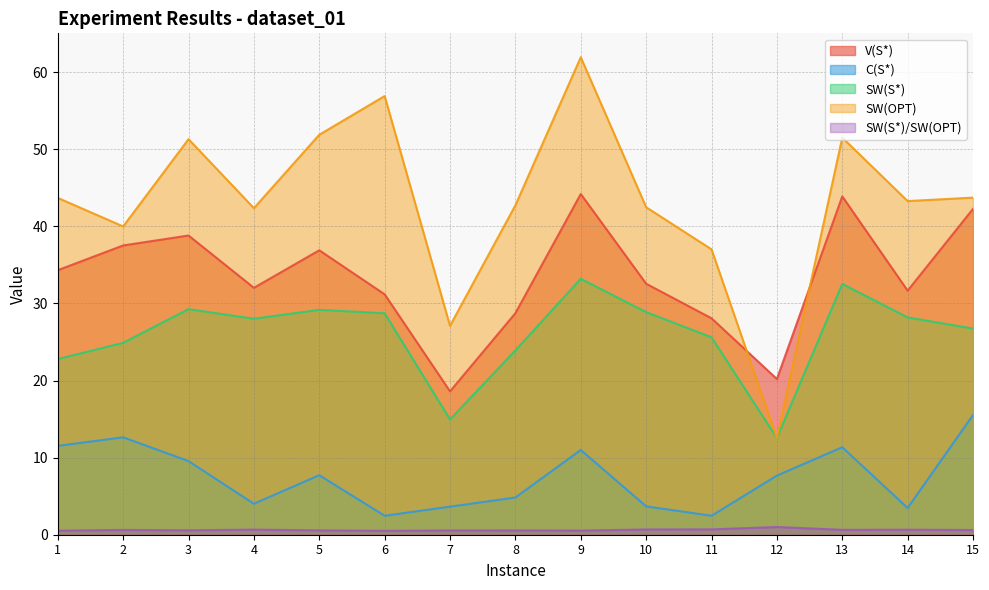

Reading left to right, list all the values displayed in this chart.

V(S*): 34.3	37.5	38.8	32.0	36.9	31.2	18.6	28.7	44.2	32.6	28.1	20.2	43.9	31.7	42.3
C(S*): 11.5	12.6	9.5	4.0	7.7	2.5	3.6	4.8	11.0	3.7	2.5	7.7	11.3	3.5	15.5
SW(S*): 22.8	24.9	29.3	28.0	29.2	28.7	15.0	23.9	33.2	28.9	25.6	12.5	32.5	28.2	26.7
SW(OPT): 43.7	40.0	51.3	42.4	51.9	56.9	27.1	42.7	61.9	42.5	37.0	12.5	51.5	43.3	43.7
SW(S*)/SW(OPT): 0.5	0.6	0.6	0.7	0.6	0.5	0.6	0.6	0.5	0.7	0.7	1.0	0.6	0.7	0.6